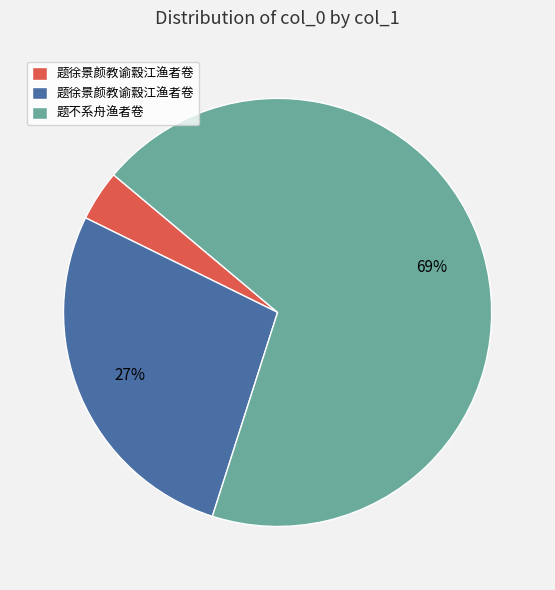

To the nearest percent, what is the average slice percentage?

33%